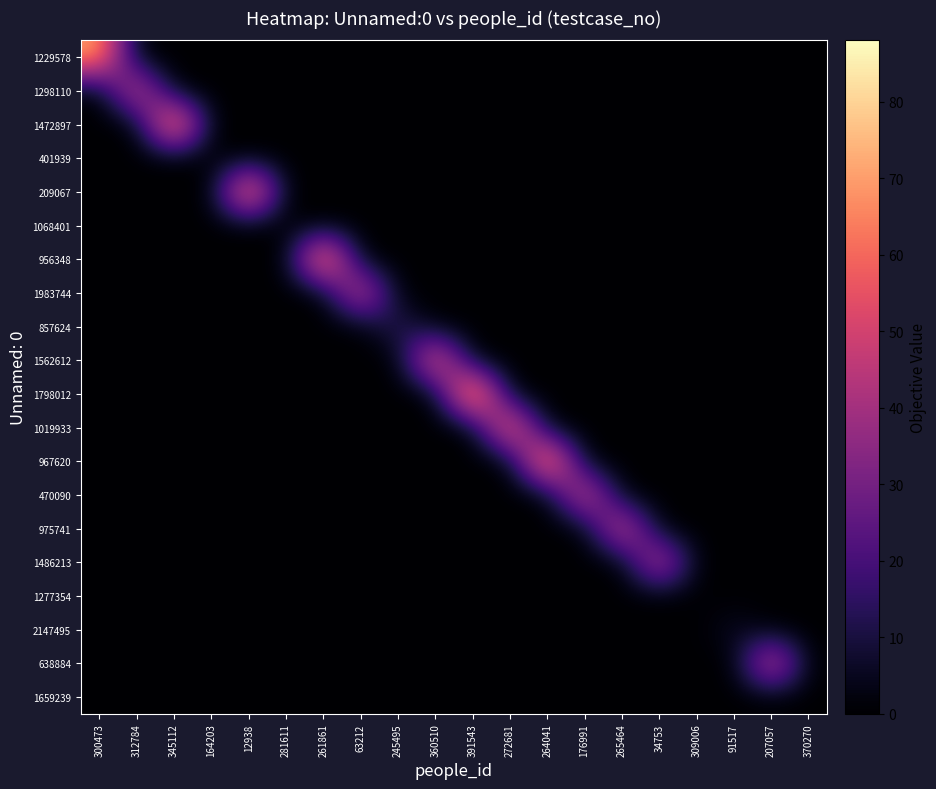

Rank the series by their maximum value, from lowest to highest.

401939, 1068401, 1277354, 1659239, 2147495, 857624, 1486213, 1298110, 1983744, 975741, 638884, 470090, 1562612, 1019933, 1229578, 209067, 956348, 1472897, 967620, 1798012